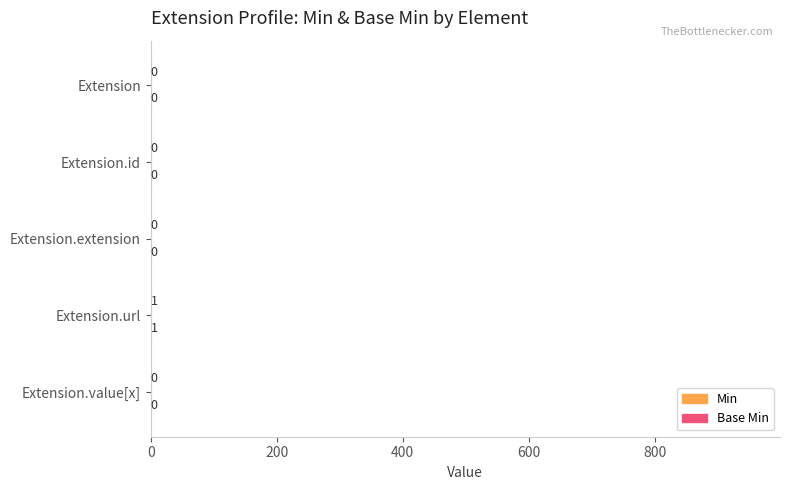

Count the number of data series in this chart.

2